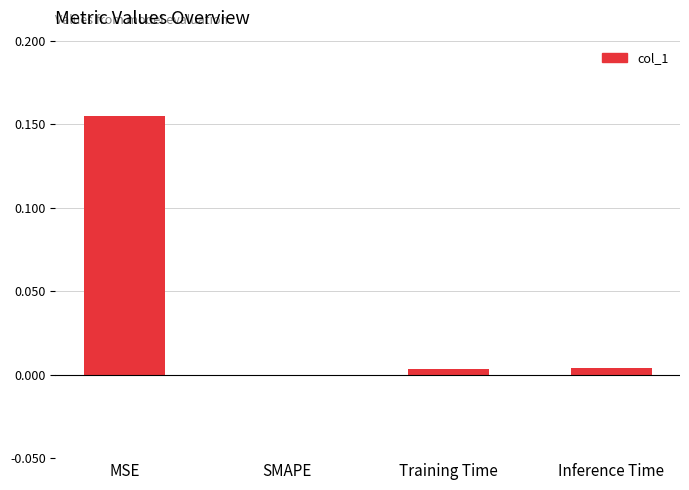

How many categories are shown in the chart?

4